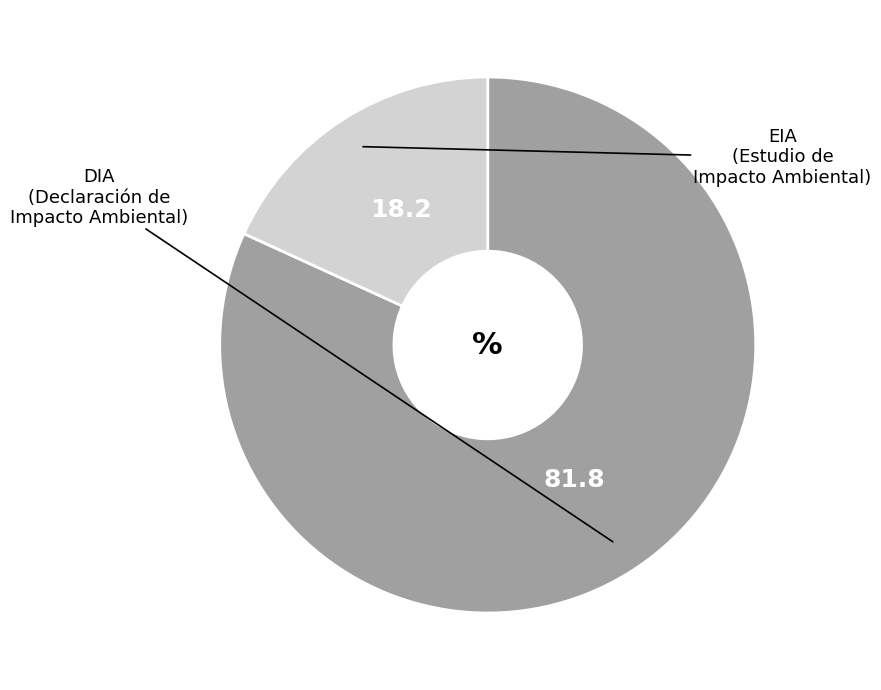

Does any single category account for the majority?

Yes